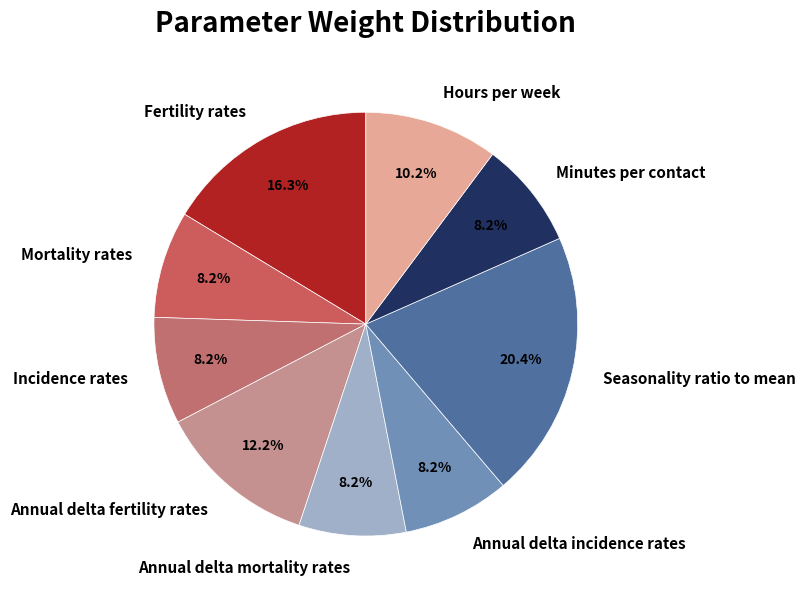

To the nearest percent, what percentage of the pie is Annual delta incidence rates?

8%